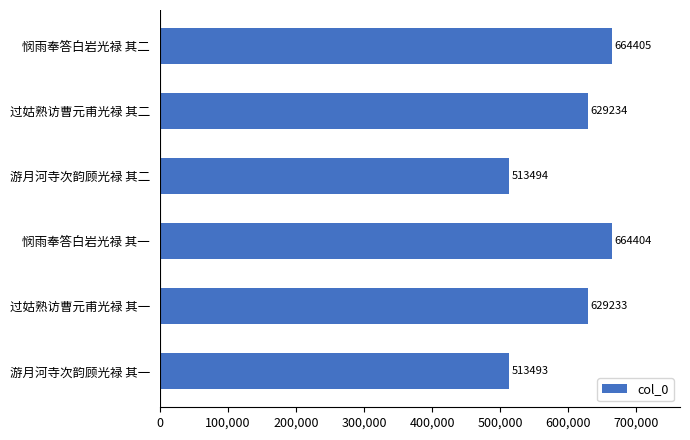

The chart shows a value of 664404 at 悯雨奉答白岩光禄 其一. True or false?

True